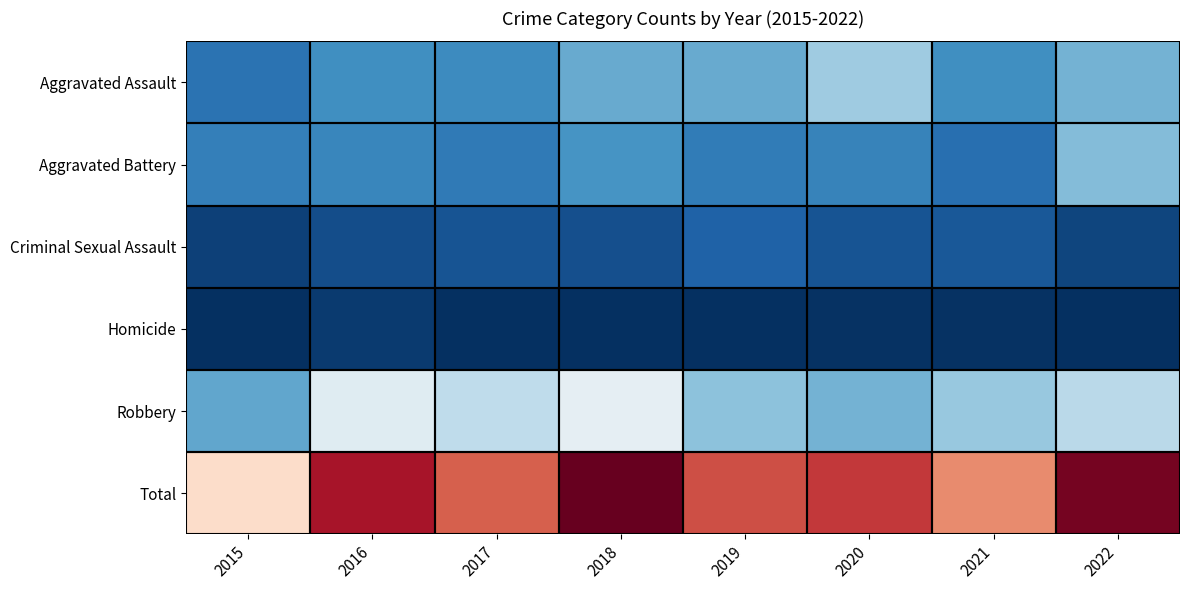

What is the difference between the highest and lowest values at 2017?

116